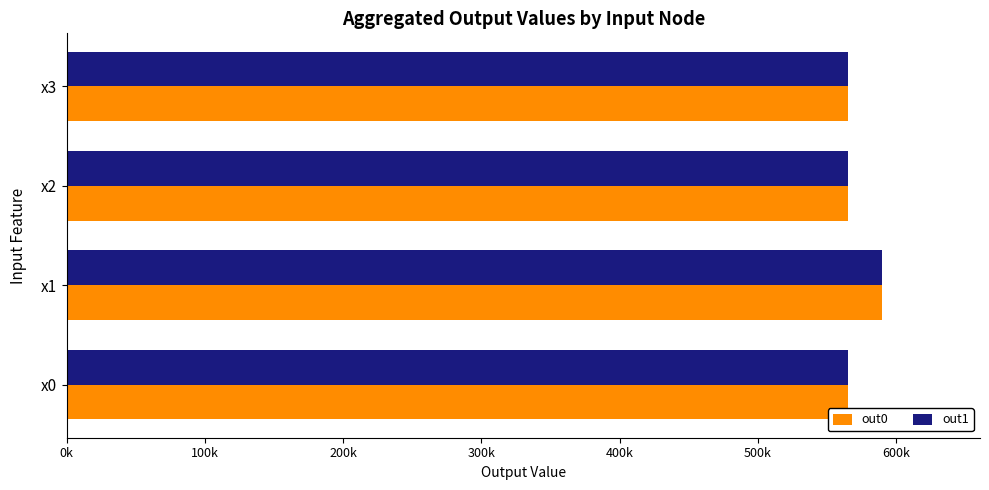

What is the sum of all out0 values?

2285568